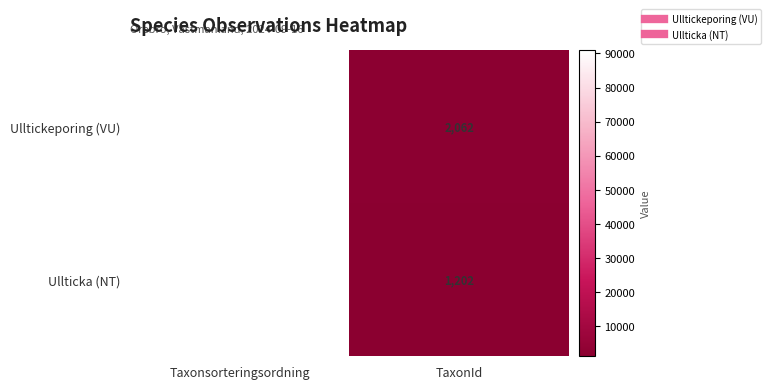

Is it true that Ullticka (NT) equals 1202 at TaxonId?

True